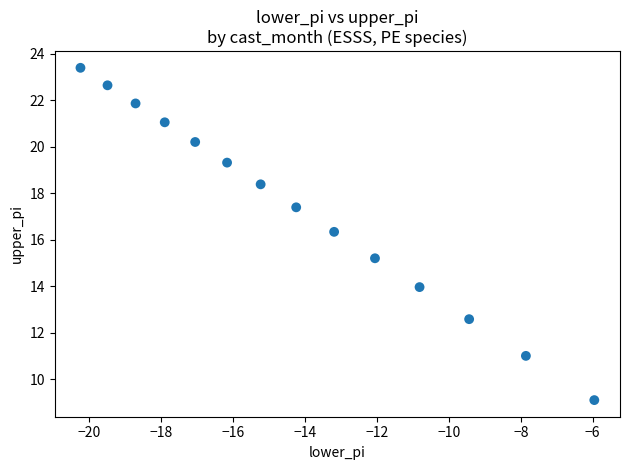

What is the range of X values (max minus min)?

14.3